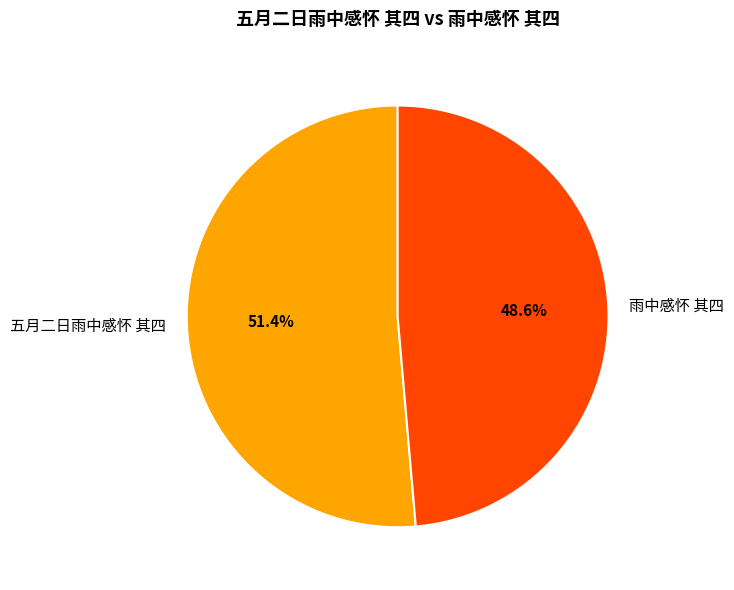

Does any single category account for the majority?

Yes